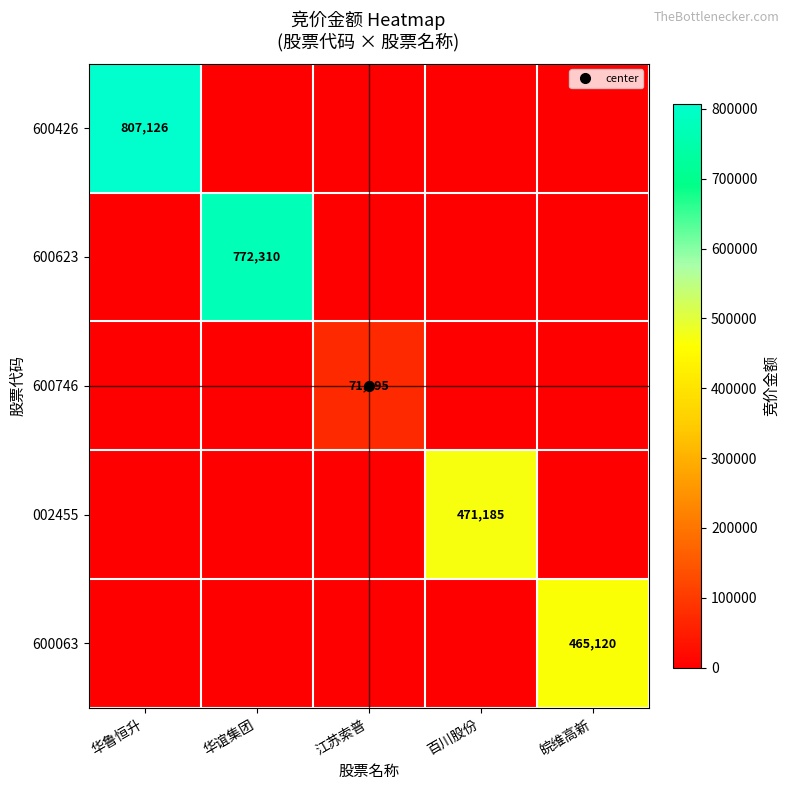

Which series has the largest total across all categories?

600426